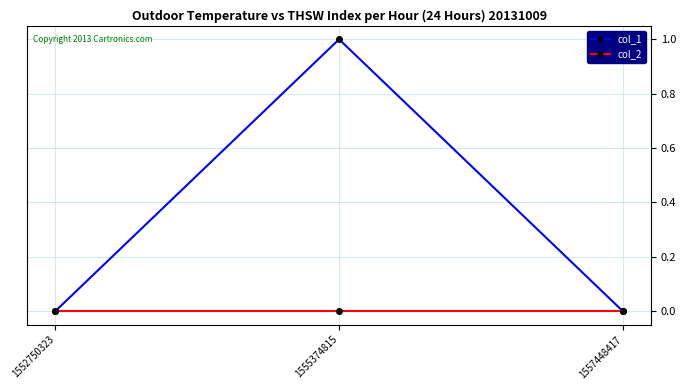

Rank the series by their average value, from lowest to highest.

col_2, col_1